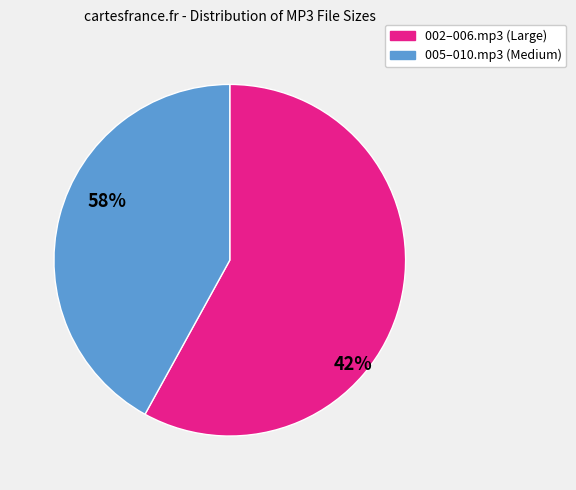

Is there a majority slice in this chart?

Yes